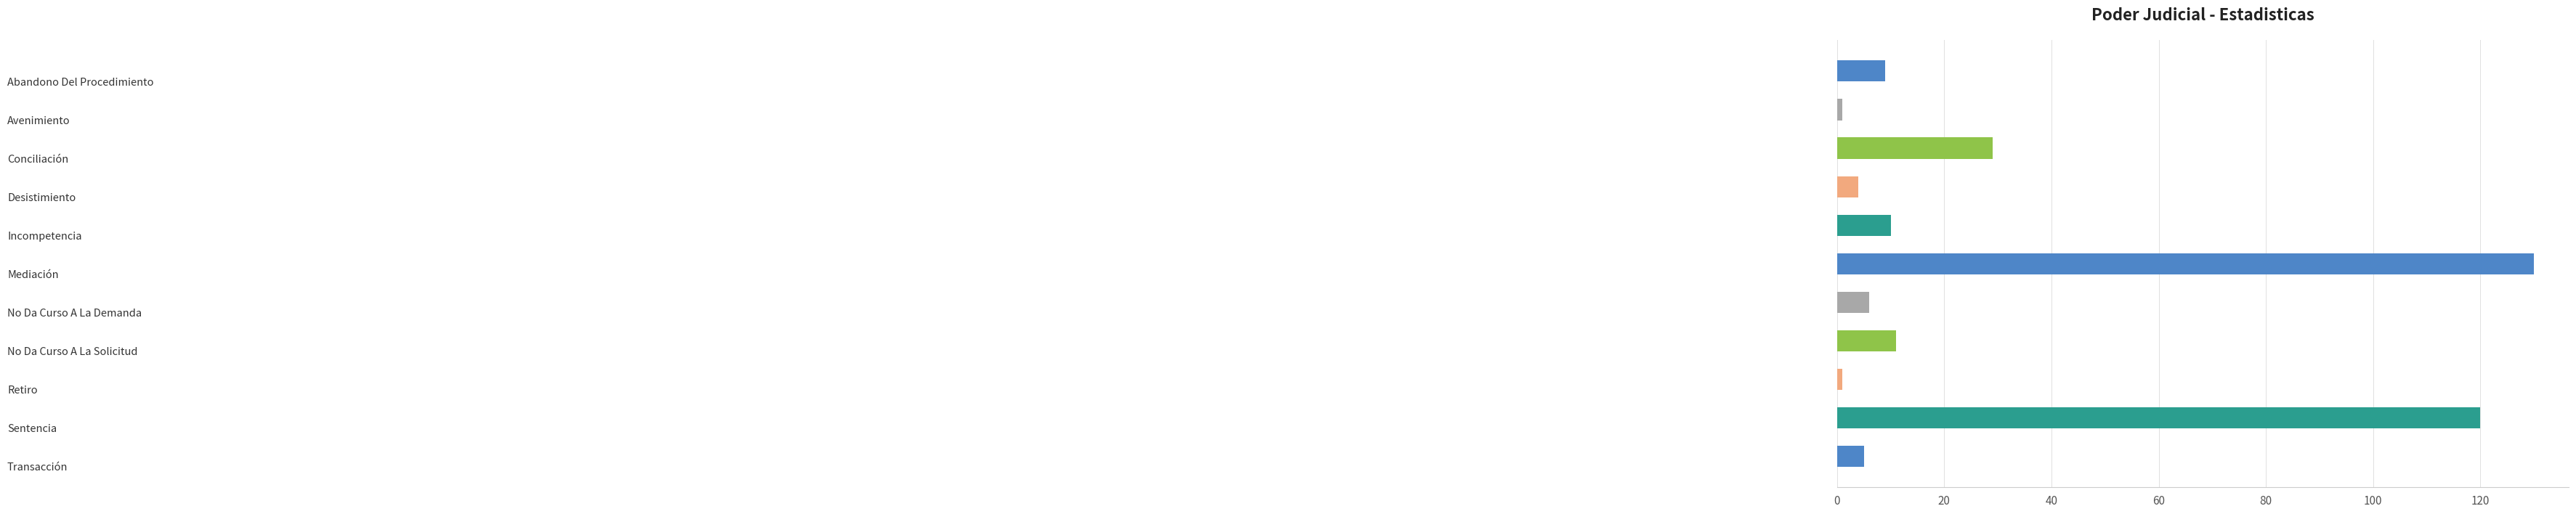

Reading bottom to top, what are all the values shown in this chart?

5	120	1	11	6	130	10	4	29	1	9